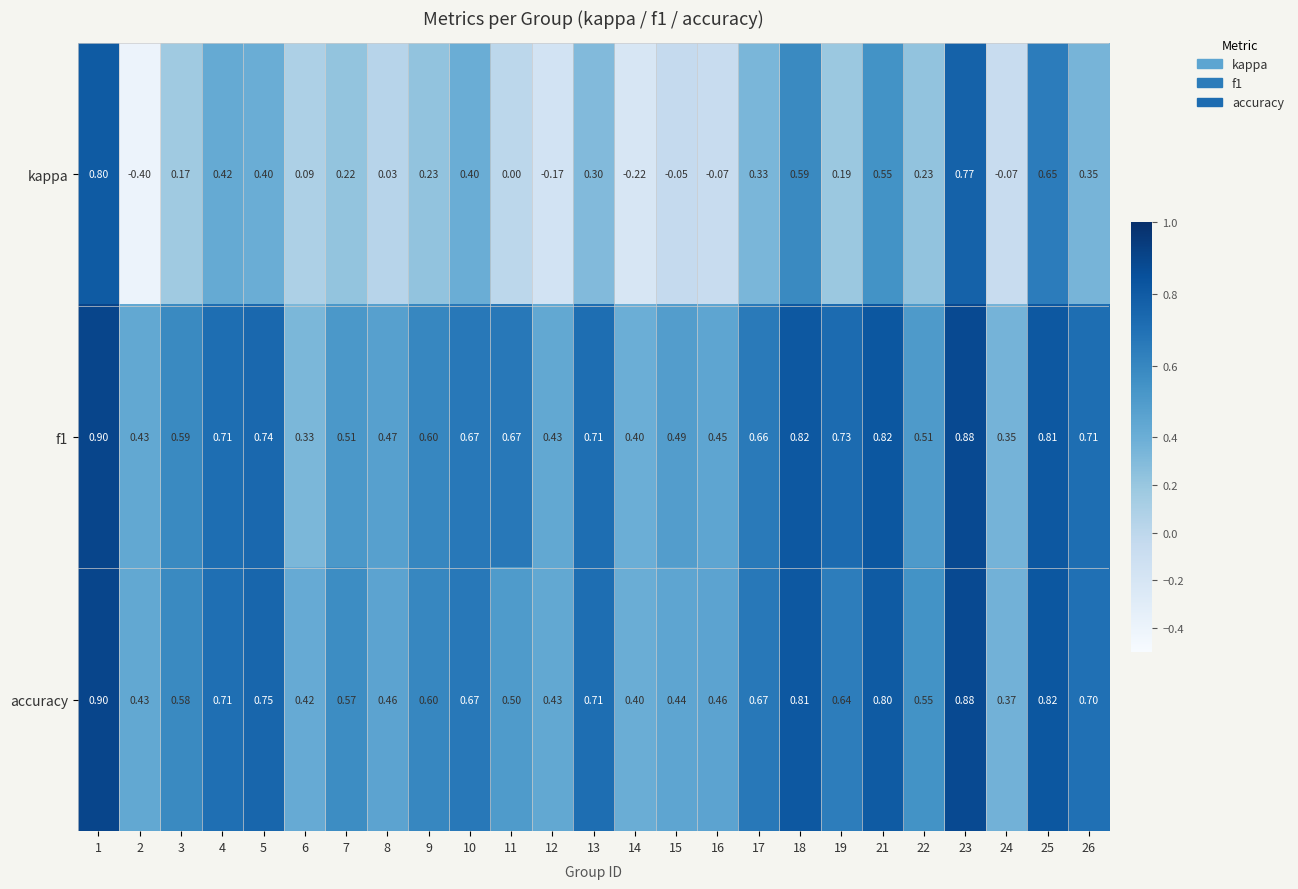

Which series changed the most between 12 and 23?

kappa